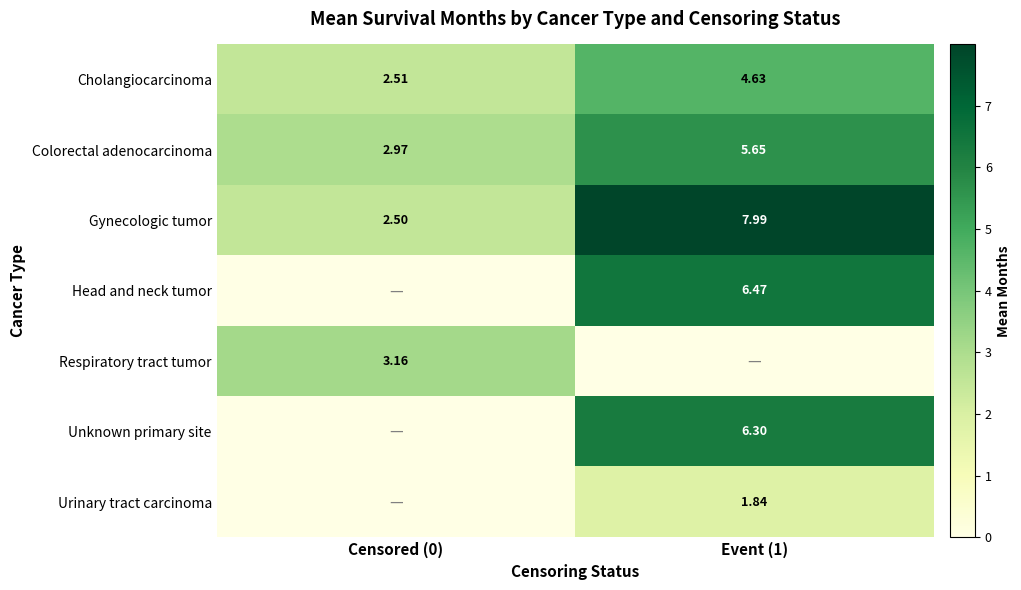

Is the value of Respiratory tract tumor at Censored (0) greater than the value of Cholangiocarcinoma at Censored (0)?

Yes